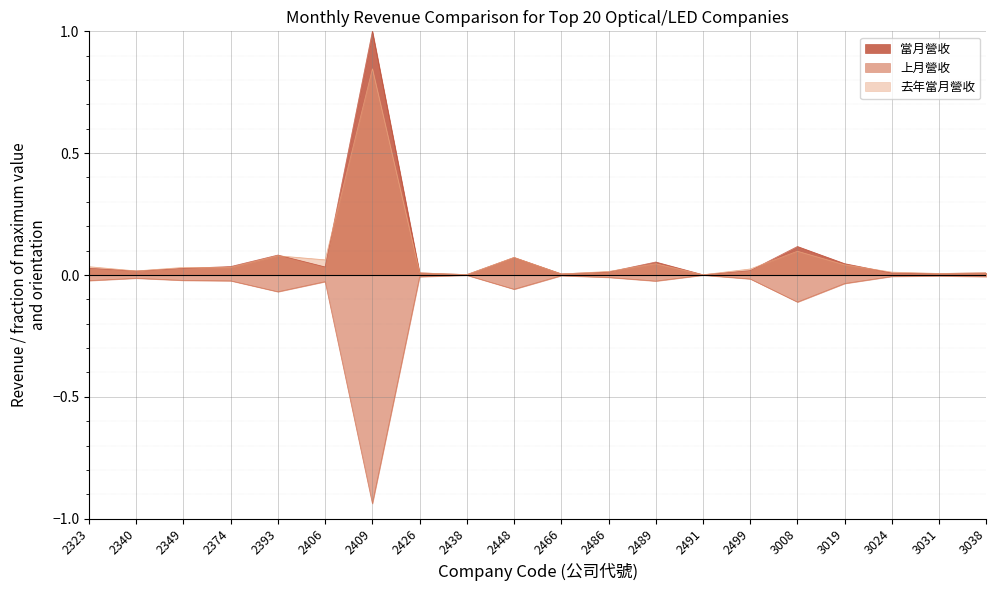

Does the chart display data point markers on the line(s)?

No